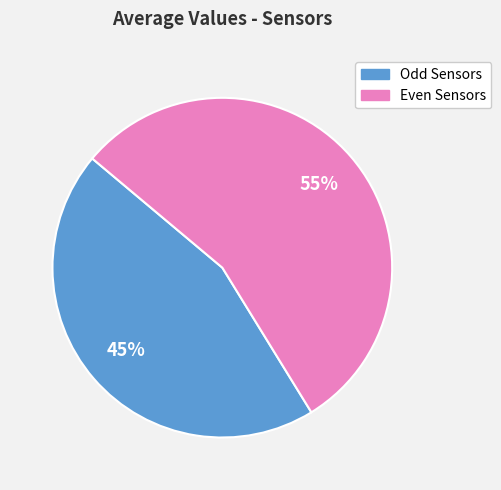

To the nearest percent, what is the difference between the largest and smallest slice percentages?

10%